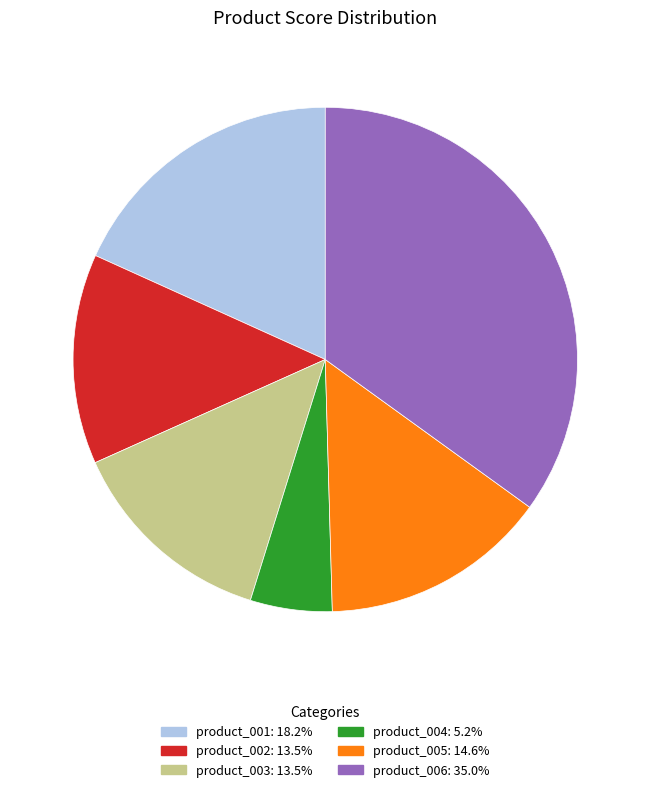

What is the smallest slice in the pie chart?

product_004